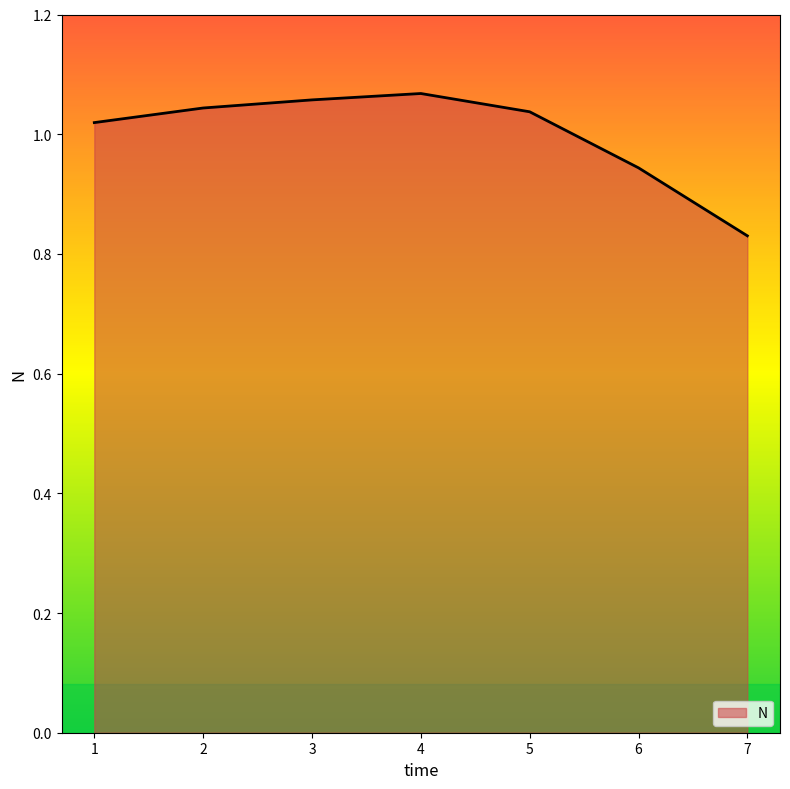

Is it true that the value at 4 is 1.7?

False